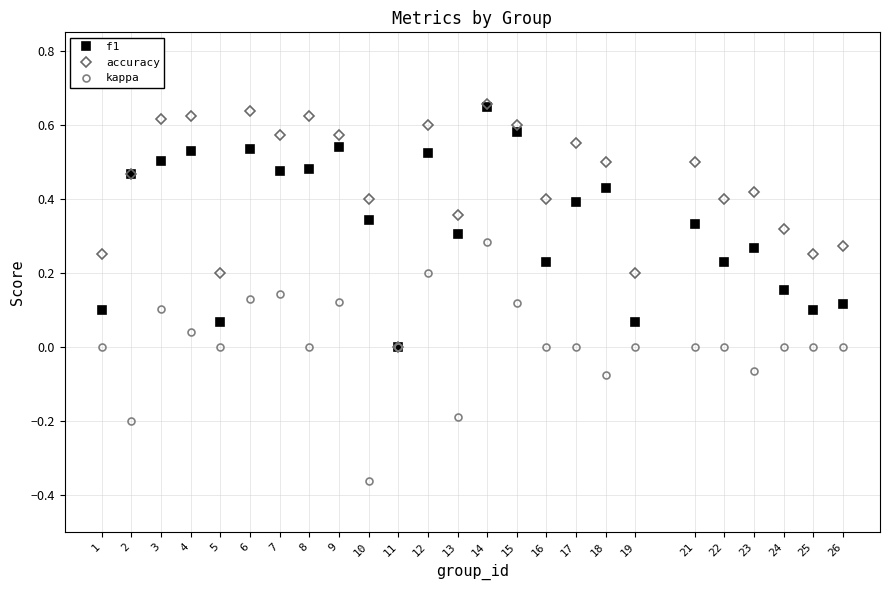

Does the chart have visible grid lines?

Yes